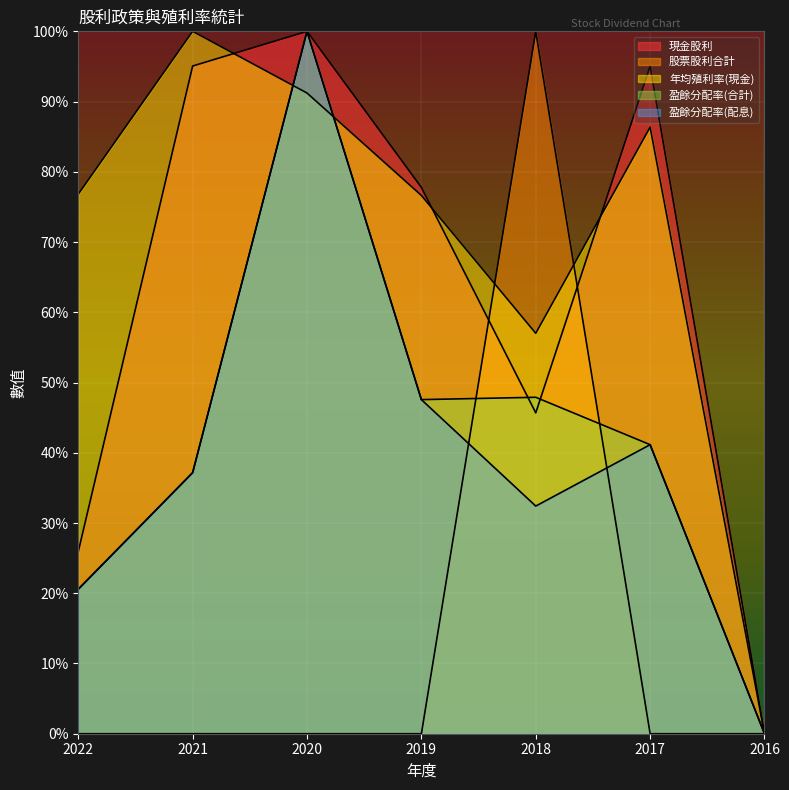

Rank the series by their maximum value, from lowest to highest.

現金股利, 股票股利合計, 年均殖利率(現金), 盈餘分配率(合計), 盈餘分配率(配息)